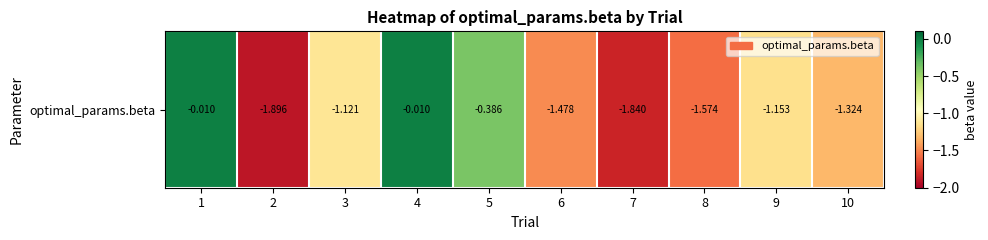

What is the change in value from 3 to 4?

+1.1